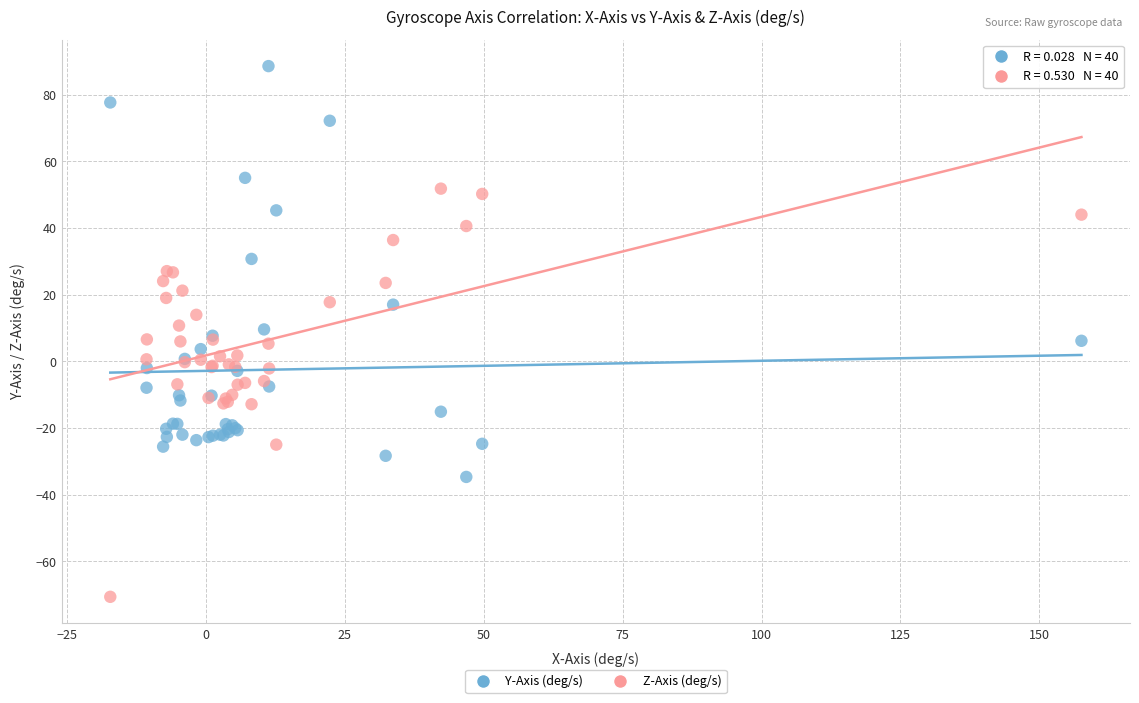

Which series contains the highest Y value?

Y-Axis (deg/s)